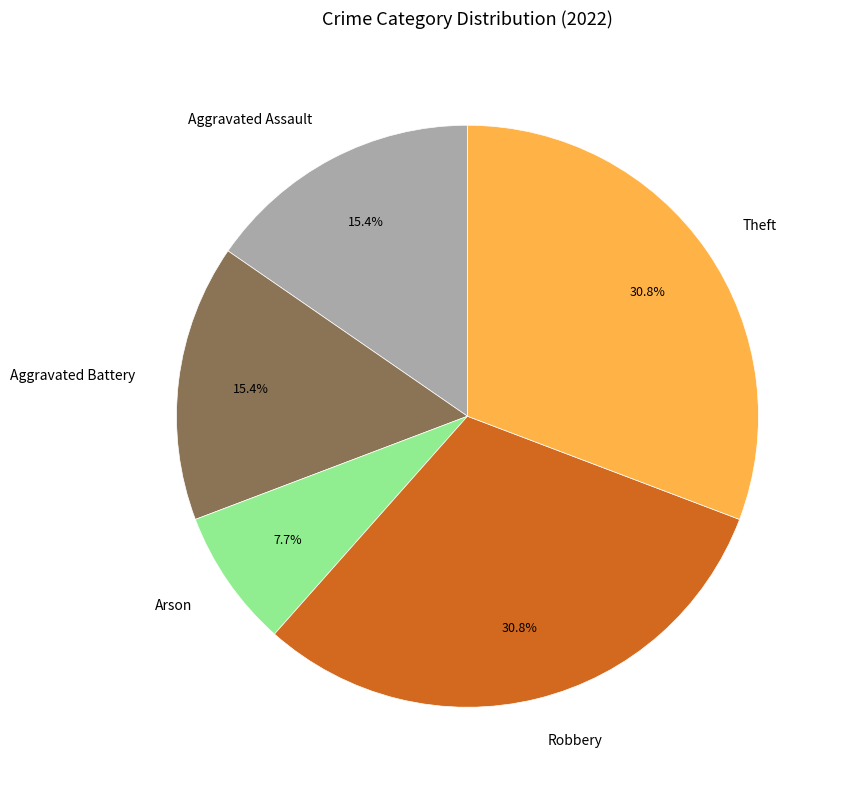

To the nearest percent, what is the combined percentage of Robbery and Theft?

62%